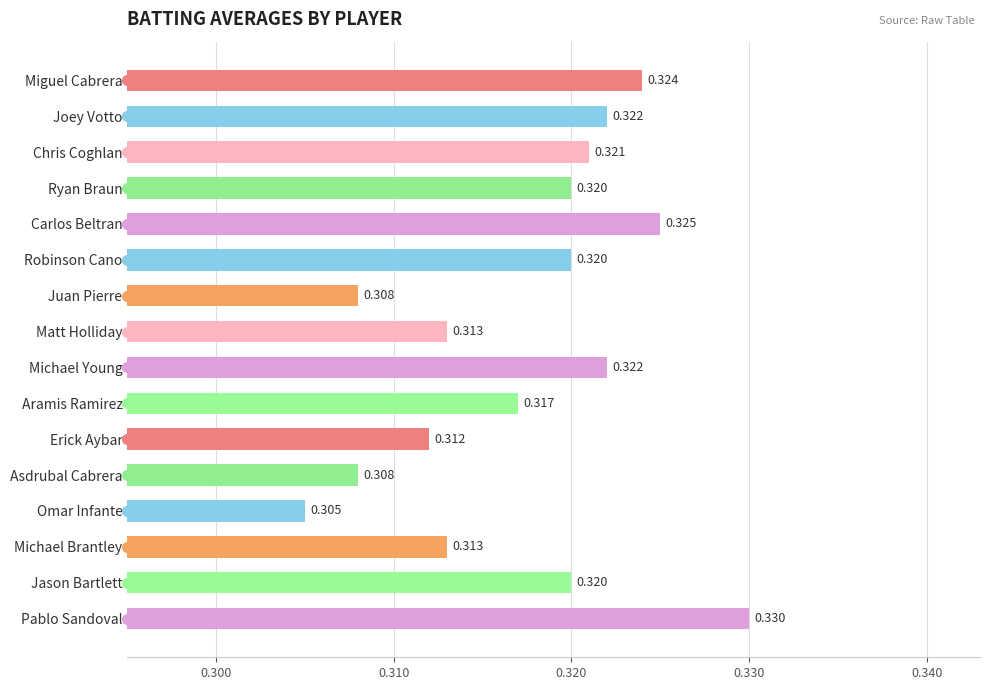

At which label is the value closest to 0?

Omar Infante